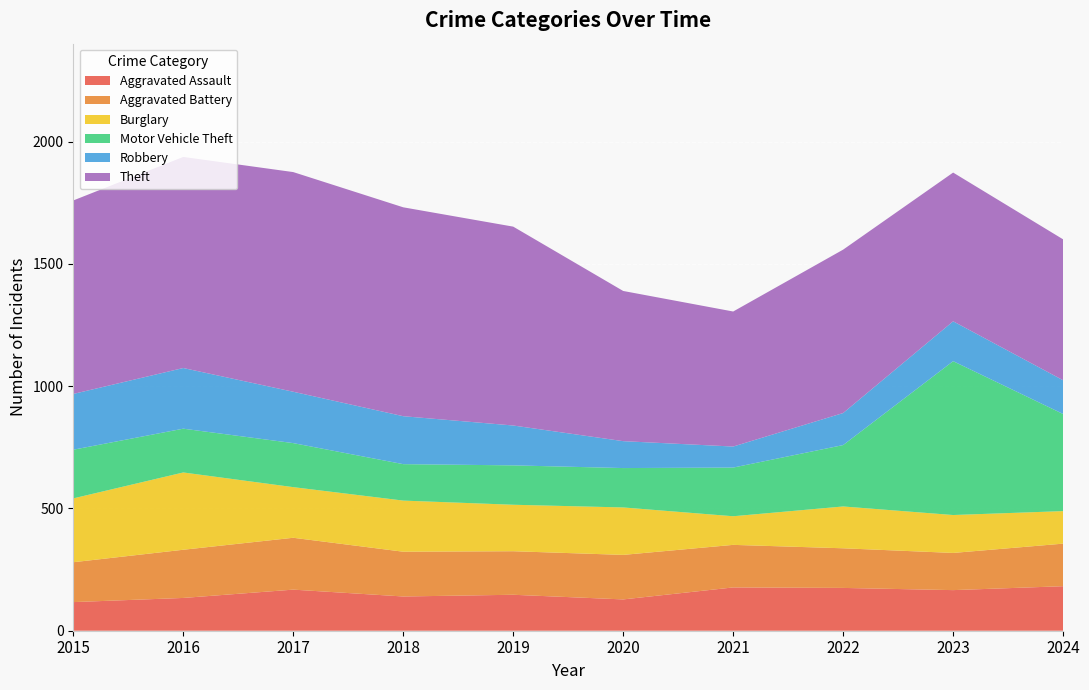

Reading left to right, what are all the values shown in this chart?

Aggravated Assault: 117	134	168	140	147	128	177	175	166	182
Aggravated Battery: 163	197	212	183	178	182	174	162	152	174
Burglary: 261	316	207	209	190	194	117	171	155	133
Motor Vehicle Theft: 199	179	180	149	161	161	199	251	629	397
Robbery: 228	248	210	196	163	110	86	131	163	138
Theft: 791	863	898	854	813	614	552	668	608	576